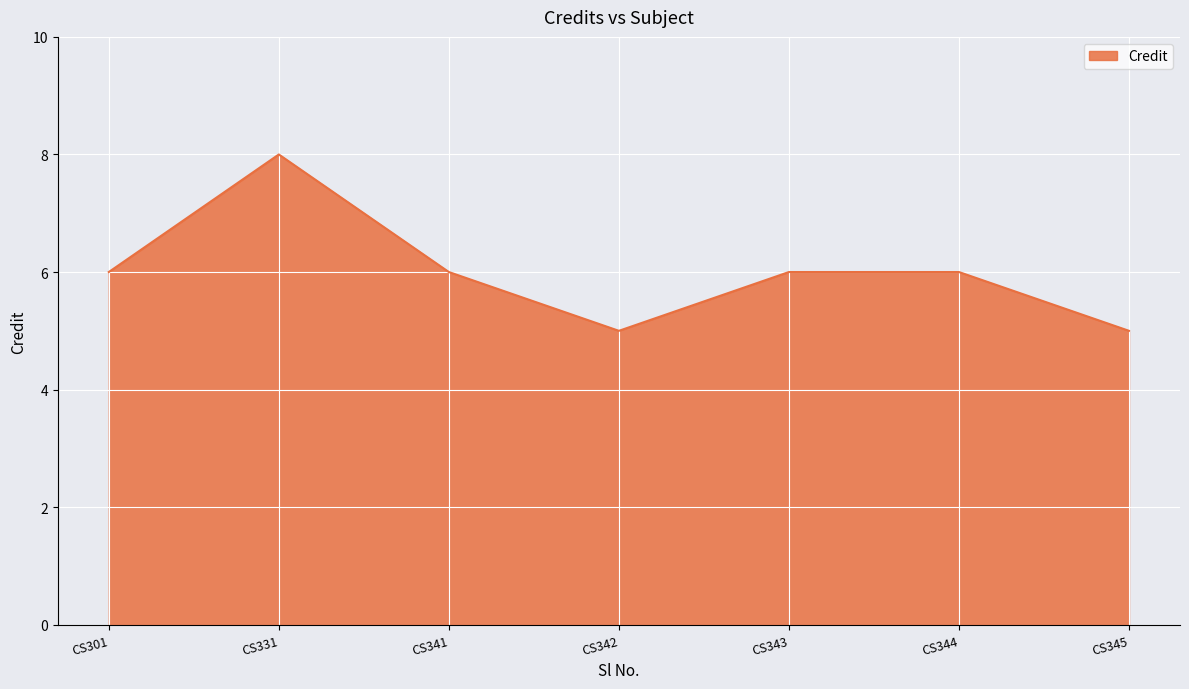

Is it true that the value at CS301 is 6?

True